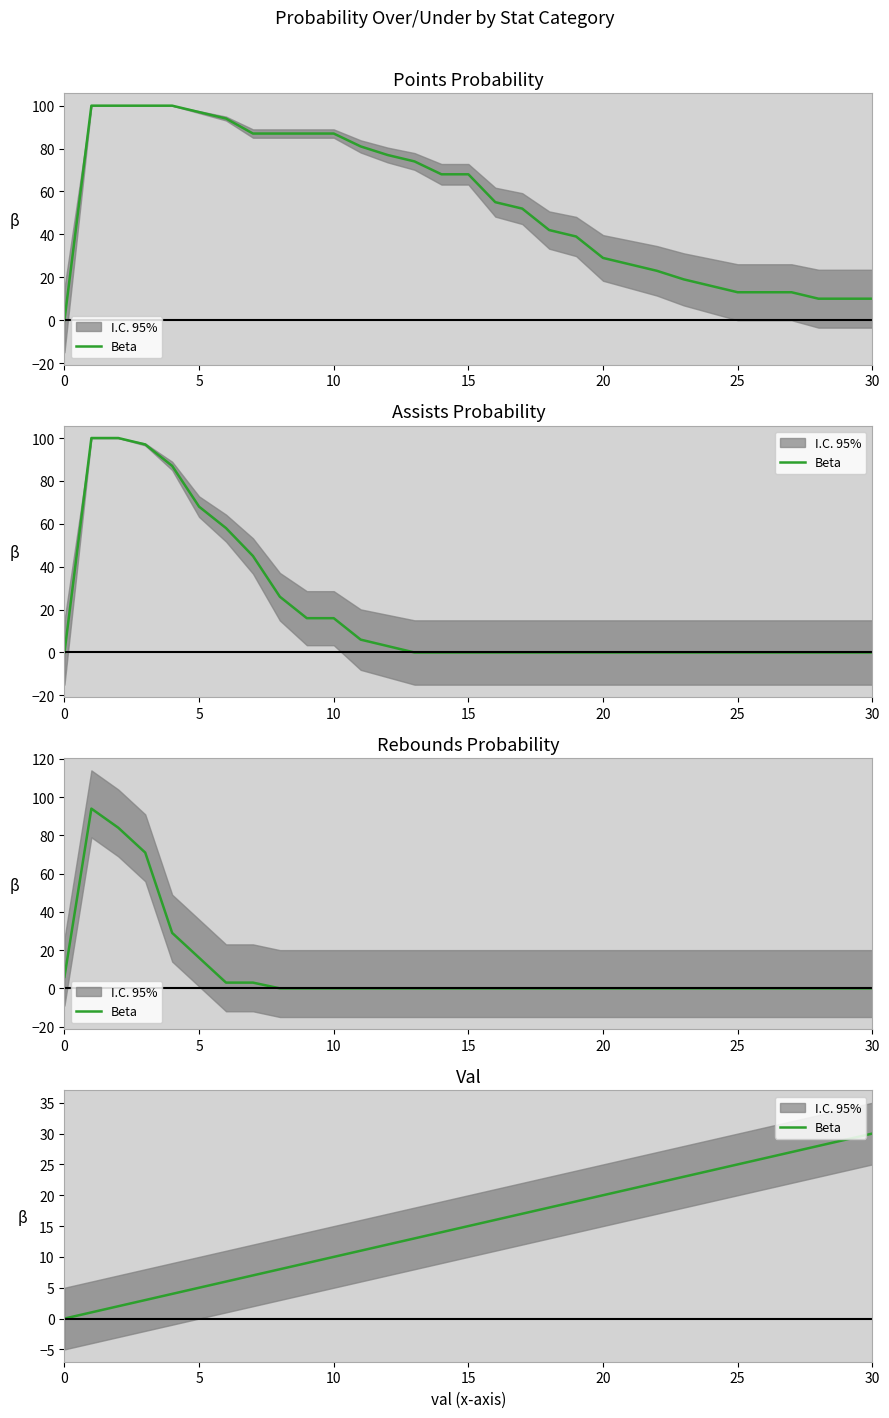

What is the label of the 23rd point from the left?

22